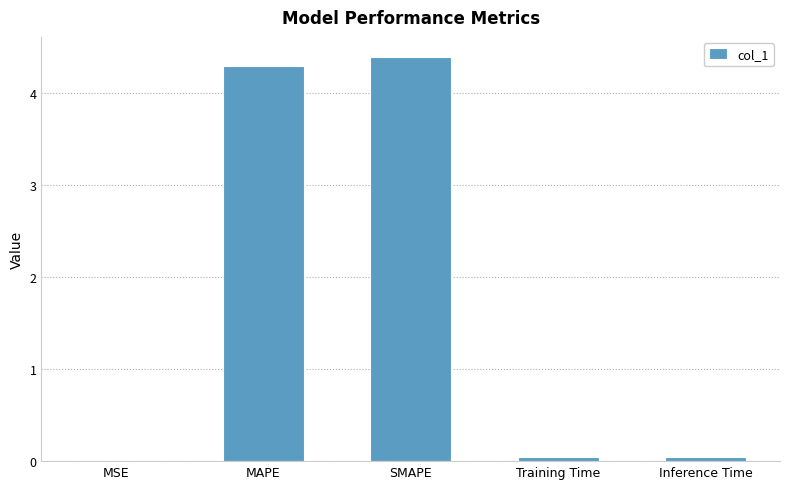

What is the approximate value at SMAPE?

4.4